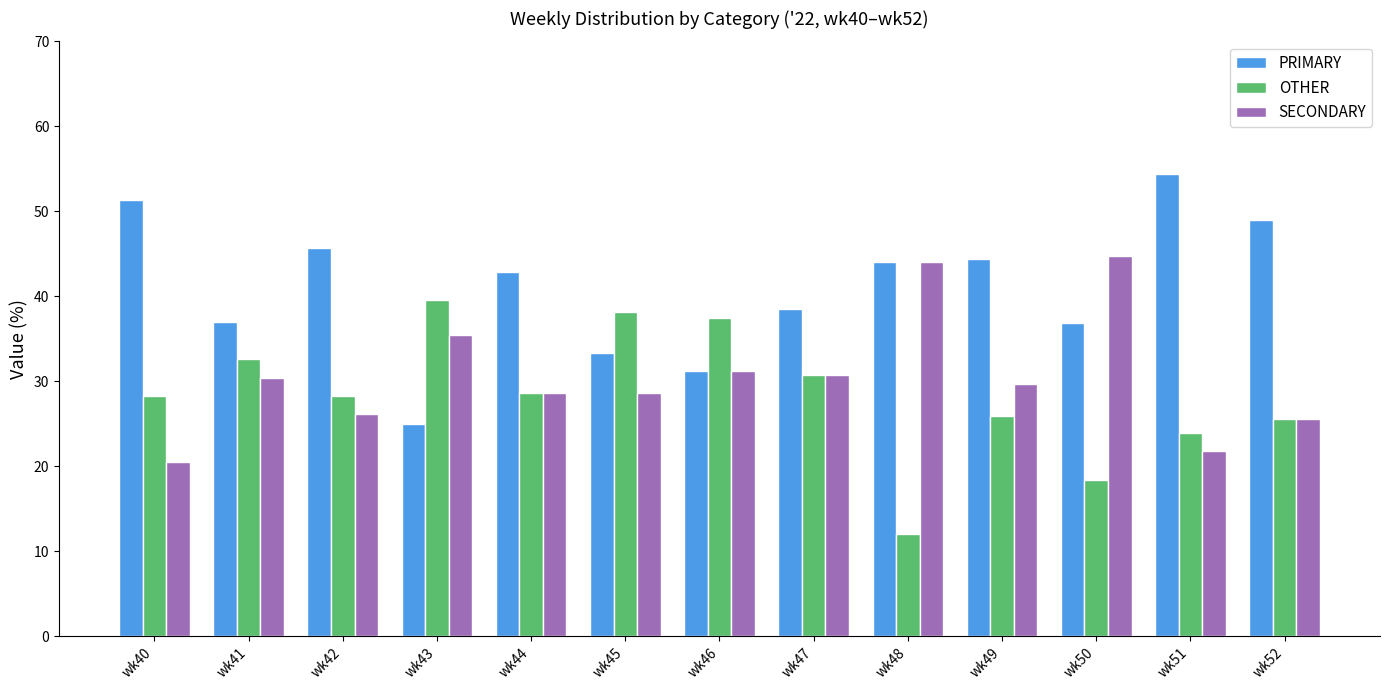

At how many categories does at least one series exceed 19?

13